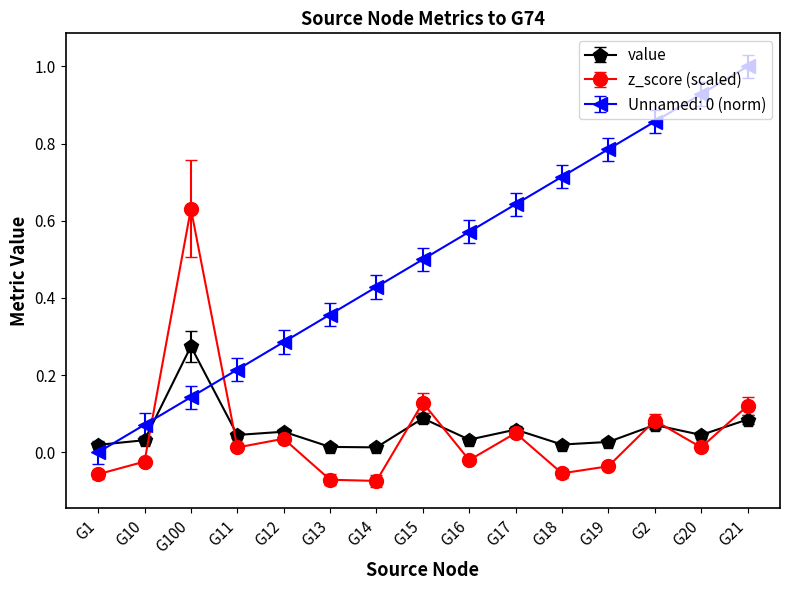

True or false: Unnamed: 0 (norm) has more than 1 interior local peaks.

False